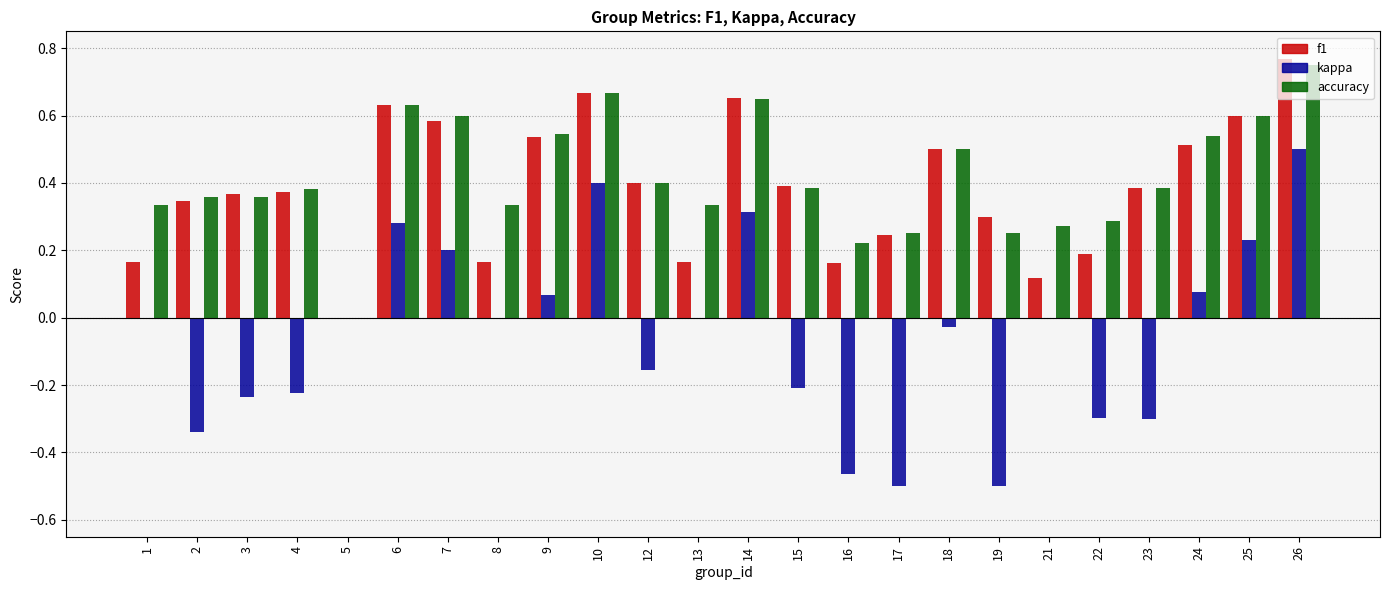

Are the bars grouped side by side (vs. stacked)?

Yes